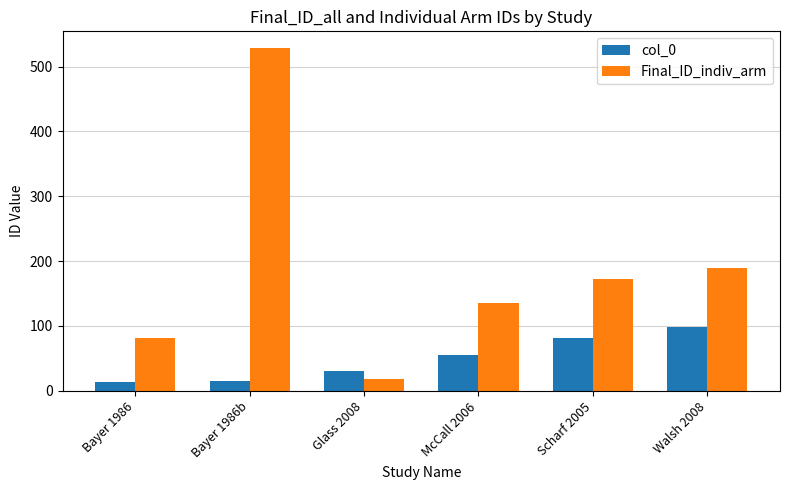

What is the label of the 3rd bar from the right?

McCall 2006